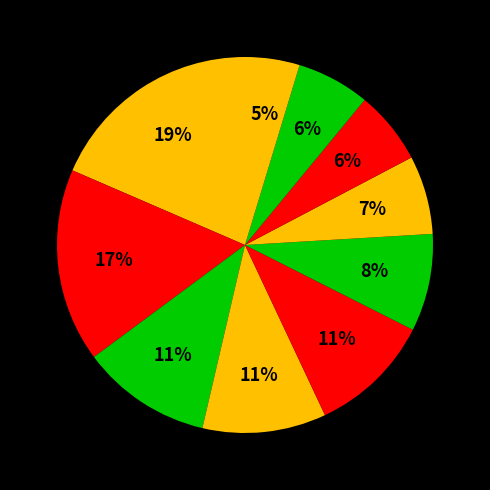

How many segments does this pie chart have?

10